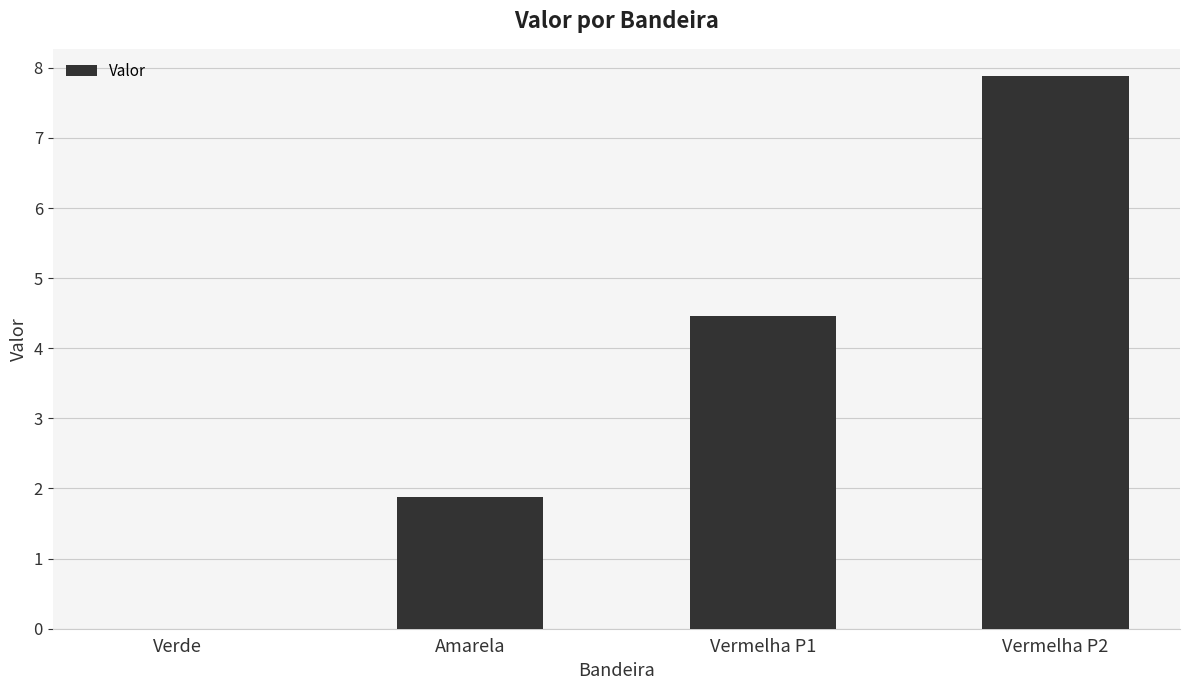

What is the sum of the values at Vermelha P2 and Verde?

7.9